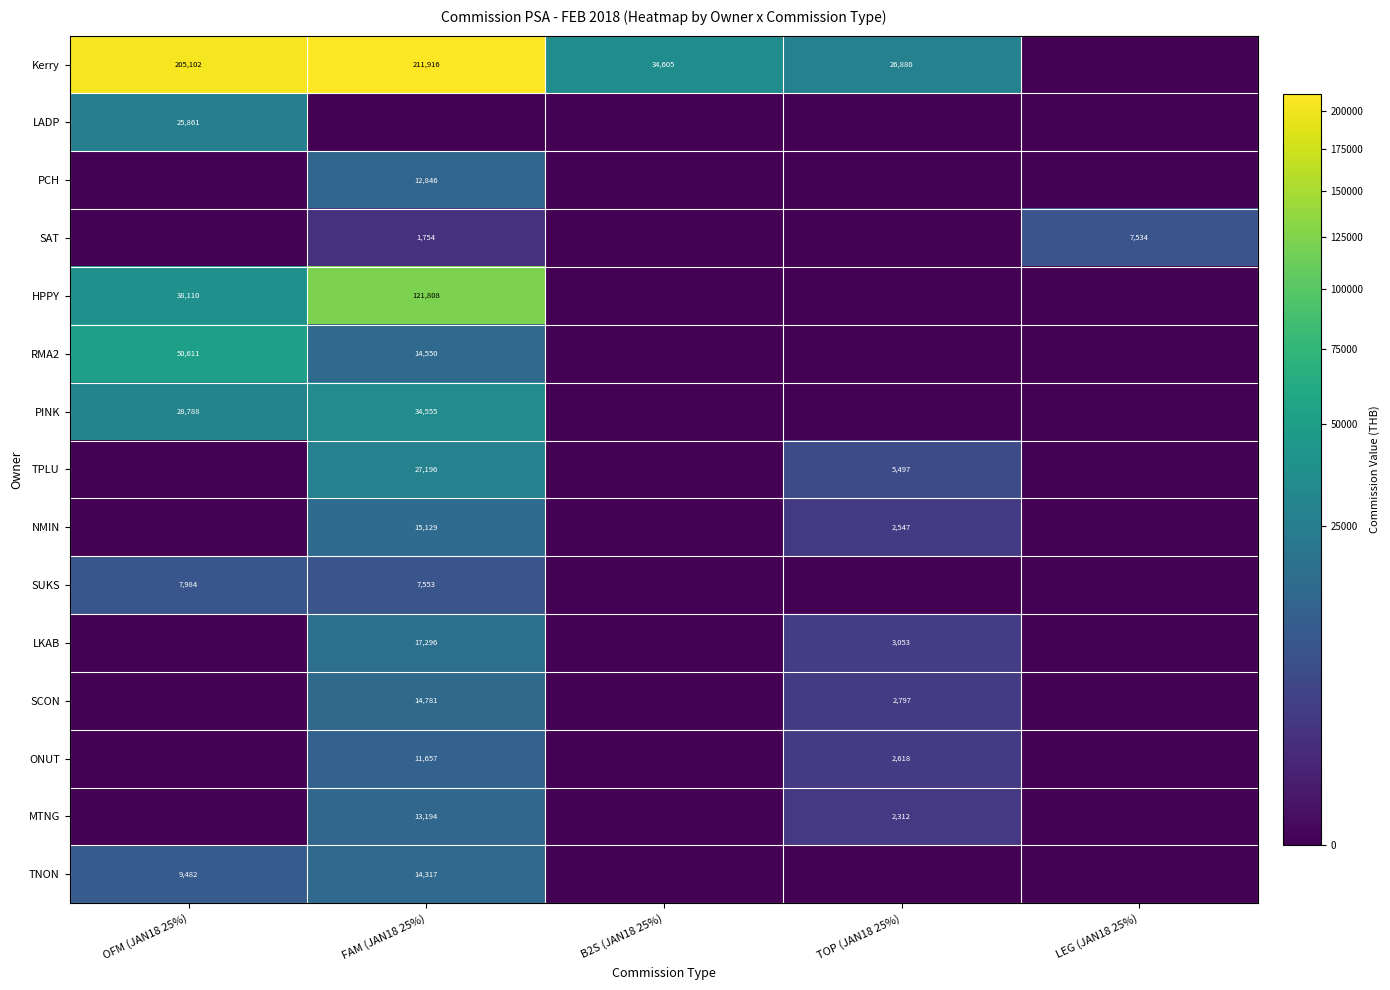

True or false: SCON has a value of 7031 at FAM (JAN18 25%).

False